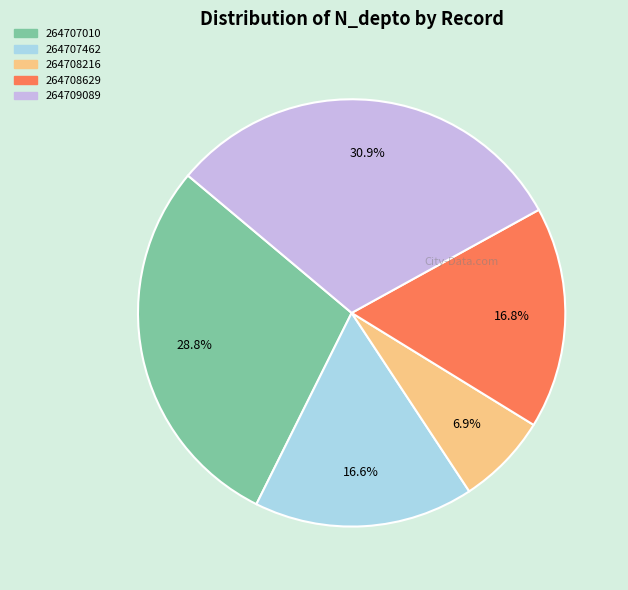

Does 264708216 account for over 50% of the chart?

No